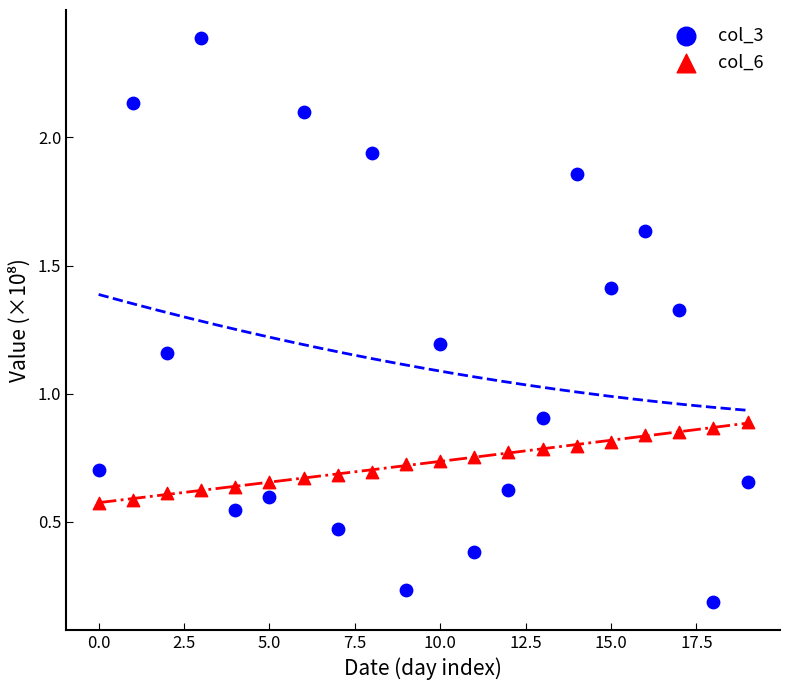

Which series has the widest spread of Y values?

col_3